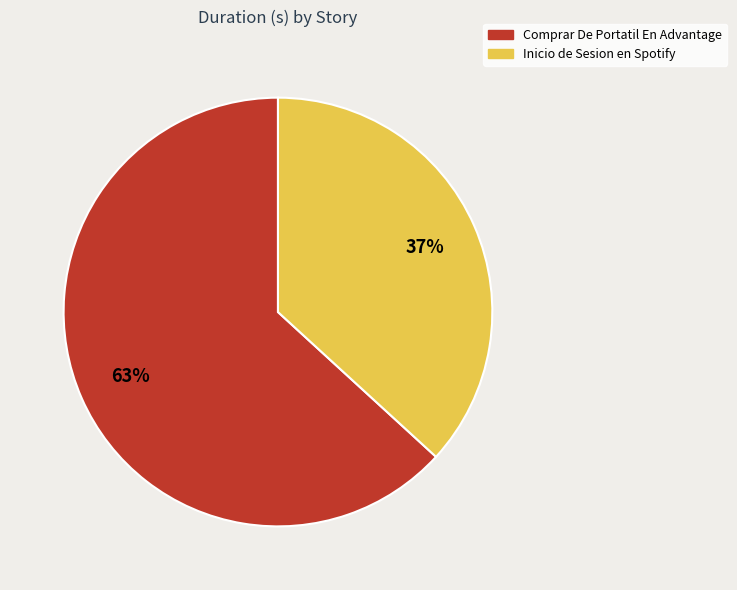

Which has a higher value, Inicio de Sesion en Spotify or Comprar De Portatil En Advantage?

Comprar De Portatil En Advantage